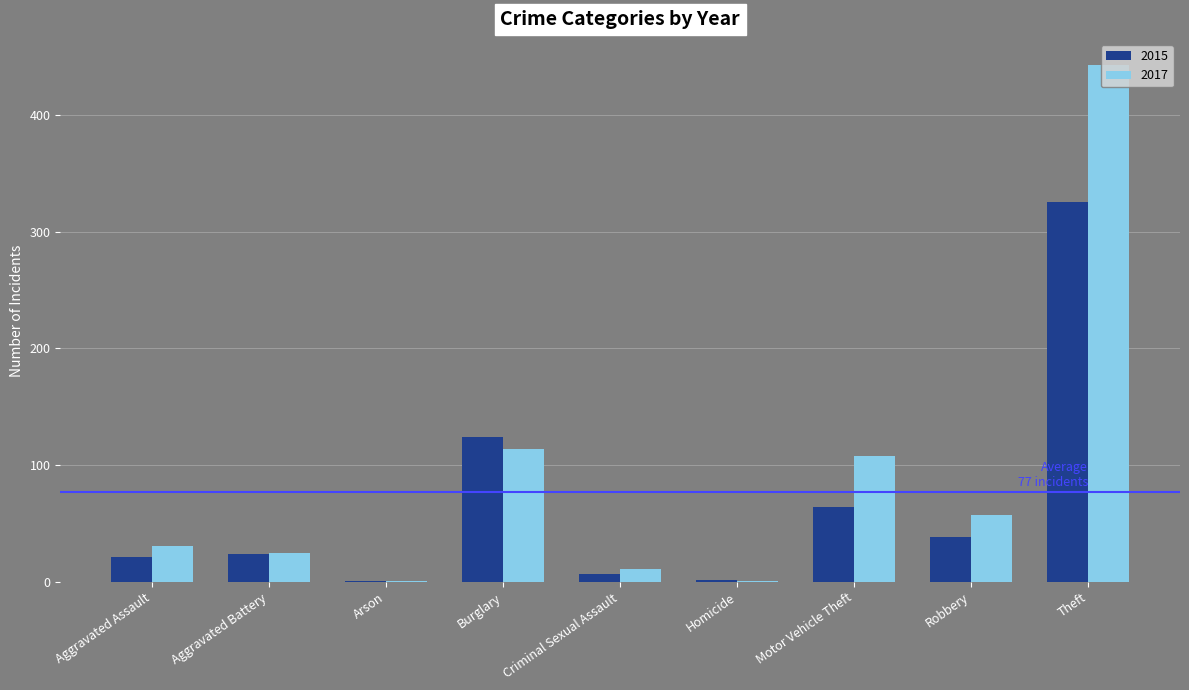

What is the total value across all series at Aggravated Battery?

49